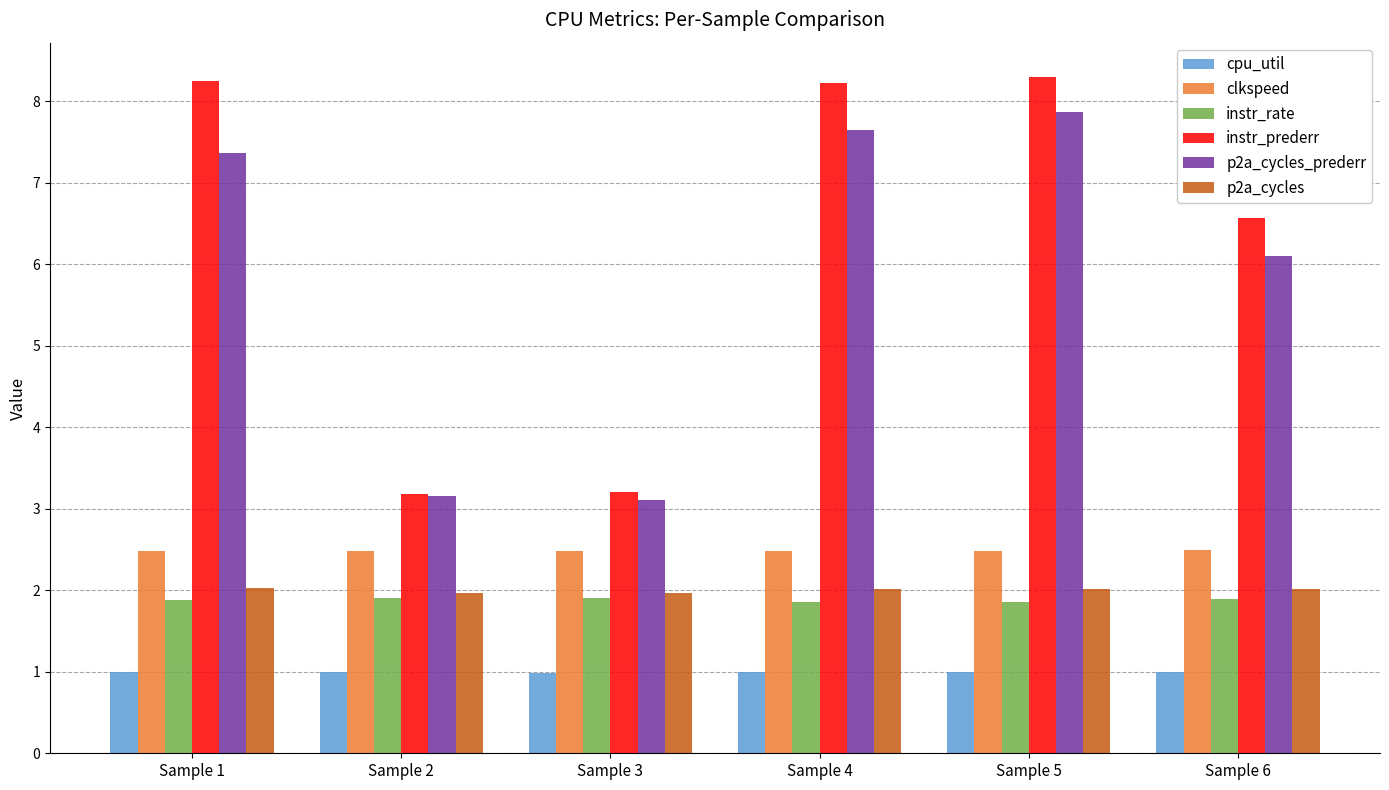

Which series has the largest range (max minus min)?

instr_prederr